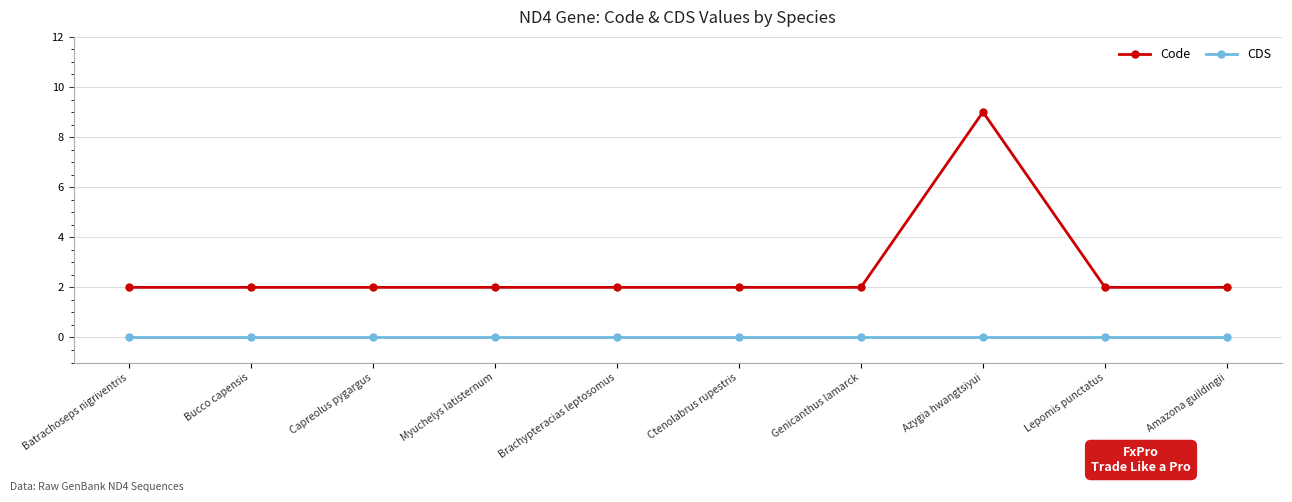

How many series are shown in this chart?

2